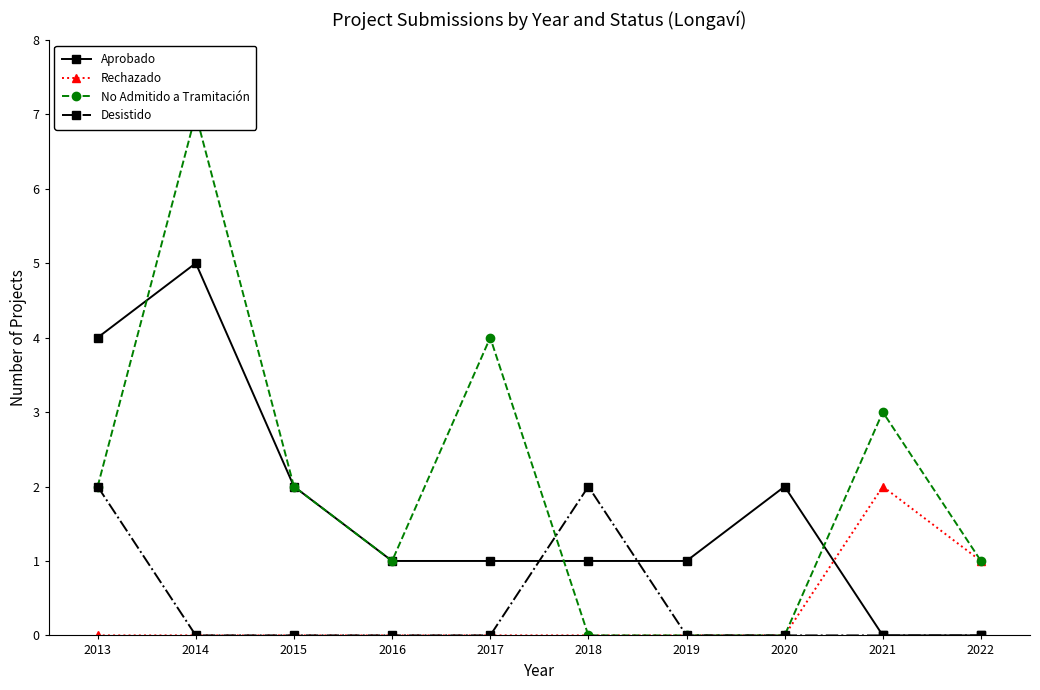

Reading left to right, list all the values displayed in this chart.

Aprobado: 4	5	2	1	1	1	1	2	0	0
Rechazado: 0	0	0	0	0	0	0	0	2	1
No Admitido a Tramitación: 2	7	2	1	4	0	0	0	3	1
Desistido: 2	0	0	0	0	2	0	0	0	0